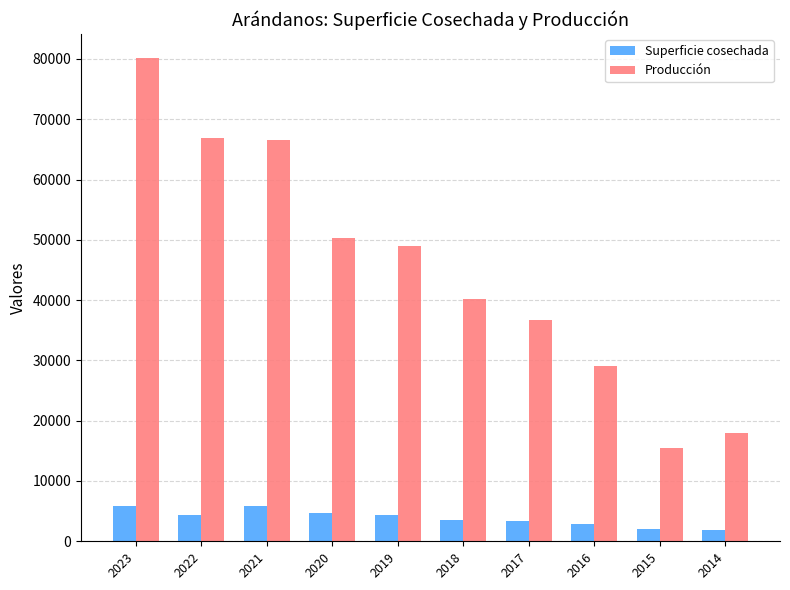

Is it true that Producción equals 80133.5 at 2023?

True